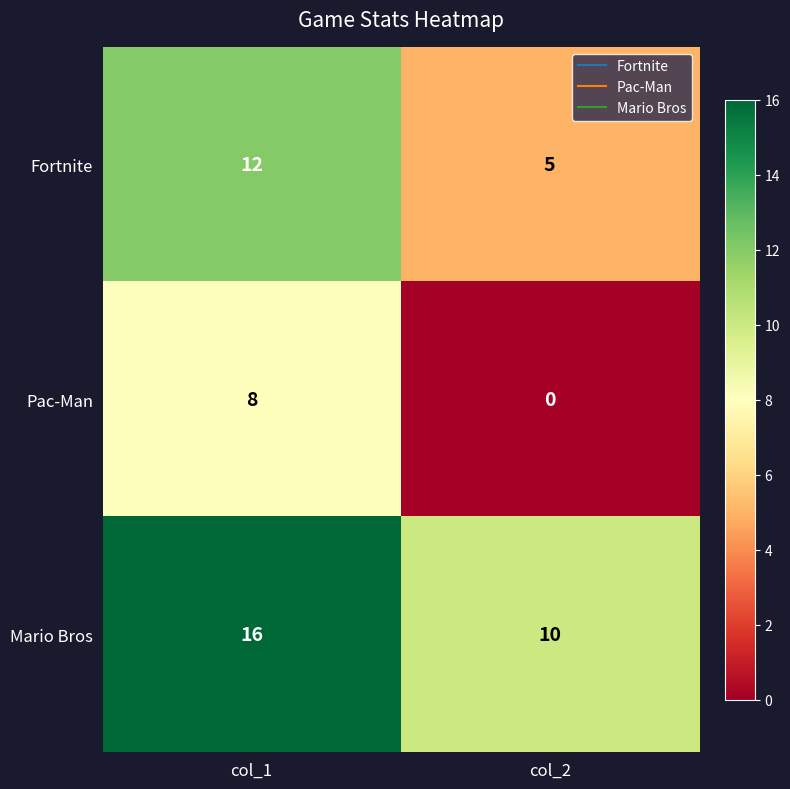

Which series changed the most between col_1 and col_2?

Pac-Man